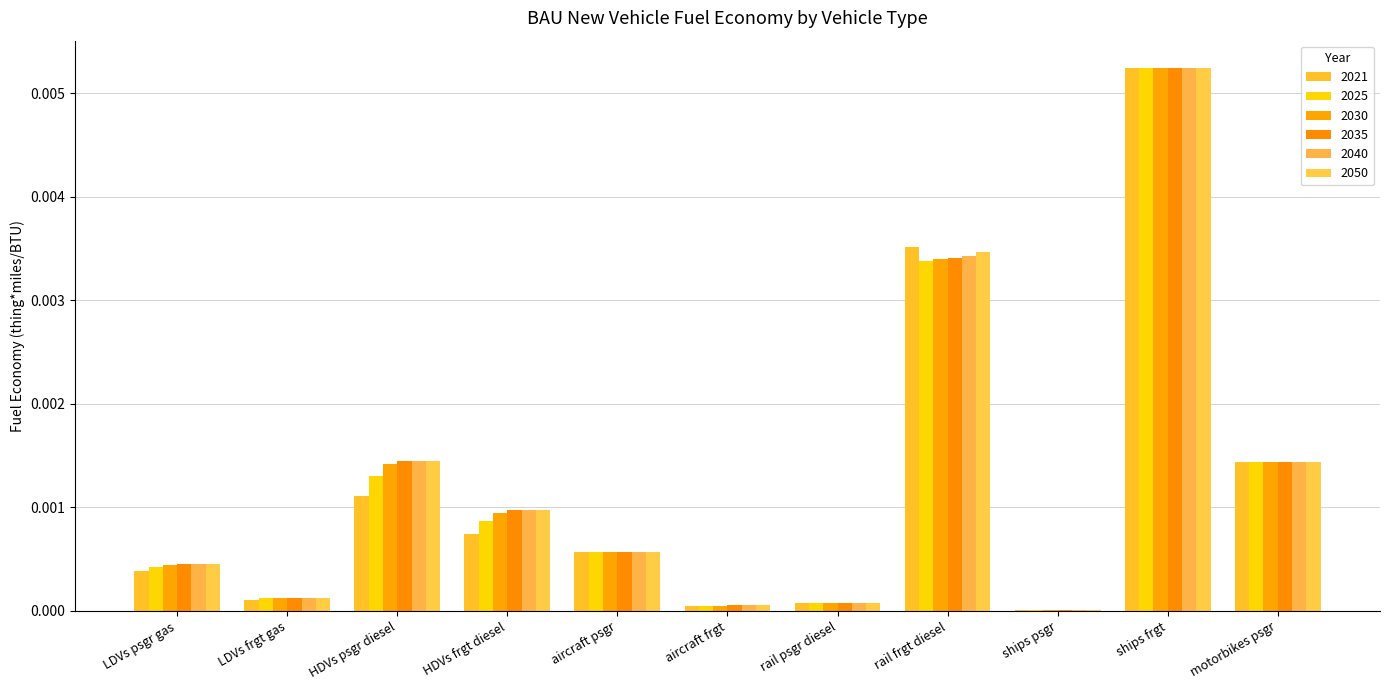

The 2025 series shows 0.0 at aircraft psgr. True or false?

True